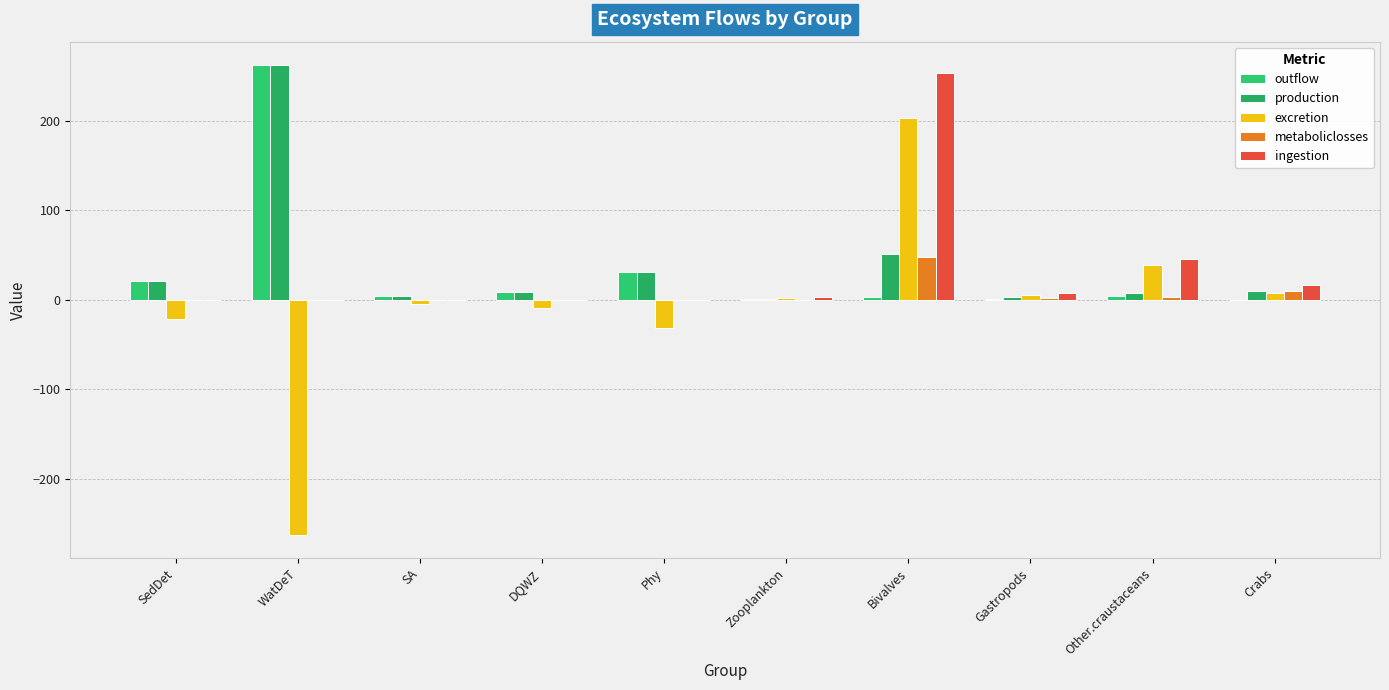

What is the label of the 2nd bar from the right?

Other.craustaceans